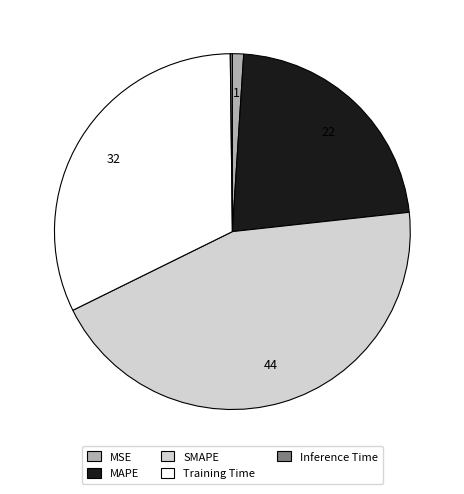

Do Training Time and SMAPE together represent more than half of the pie?

Yes